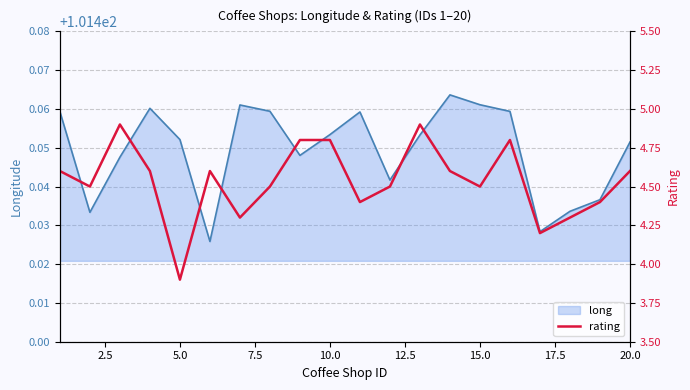

What is the minimum value shown in the chart?

3.9